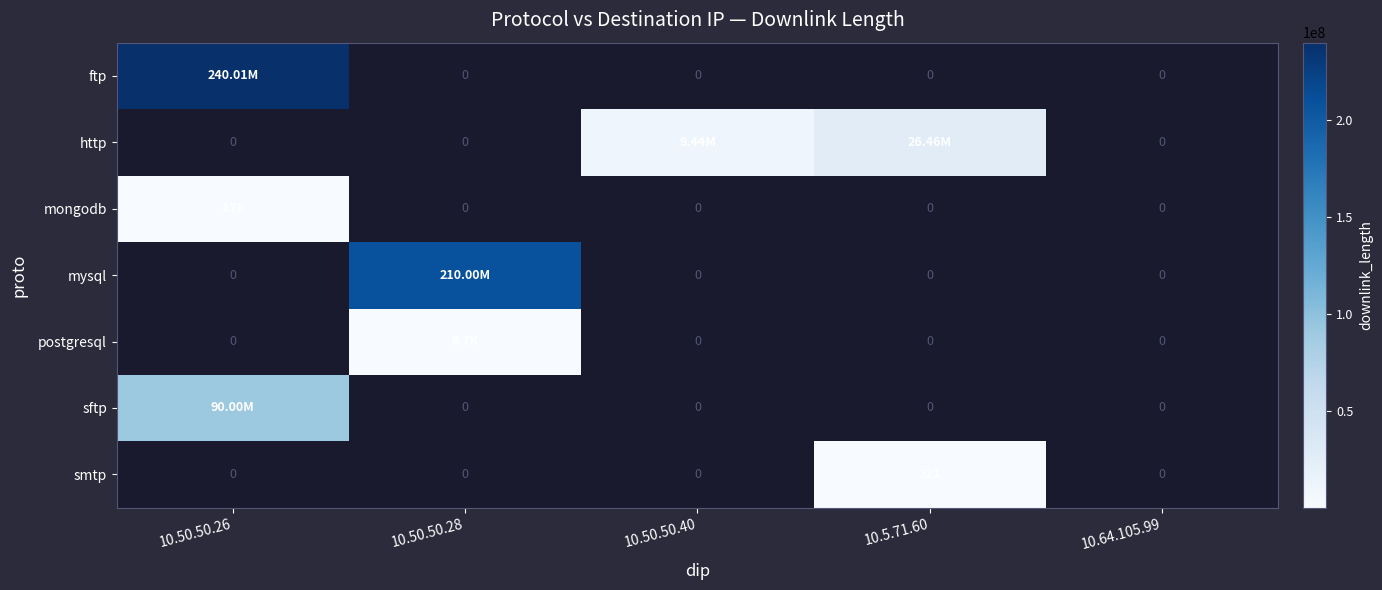

Which series has the largest range (max minus min)?

ftp